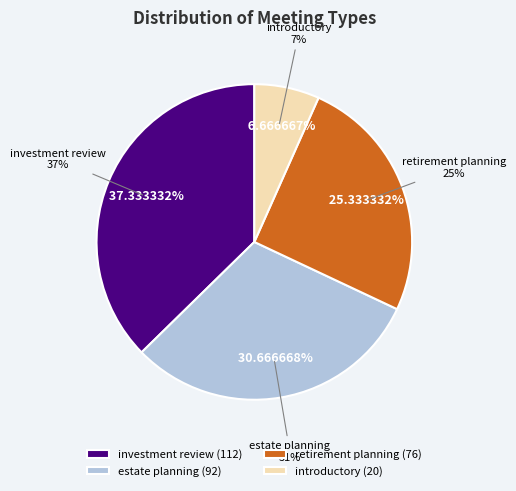

To the nearest percent, what is the average slice percentage?

25%